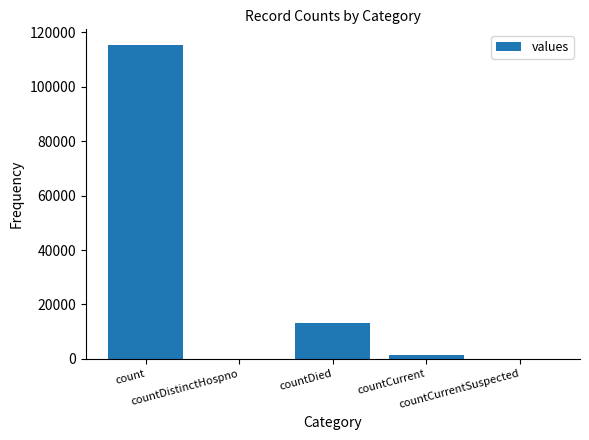

What is the greatest value displayed?

115379